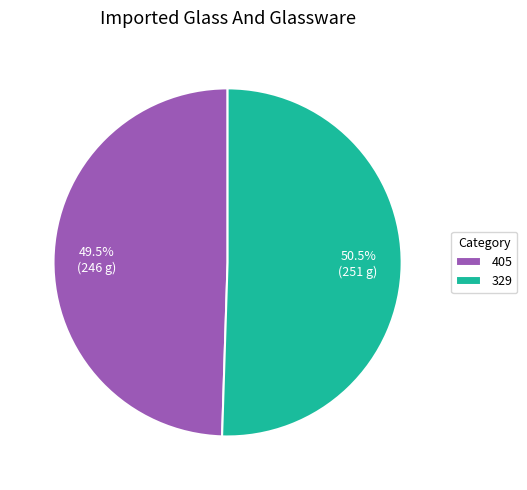

Approximately how many times larger is the value at 329 compared to 405?

1.0